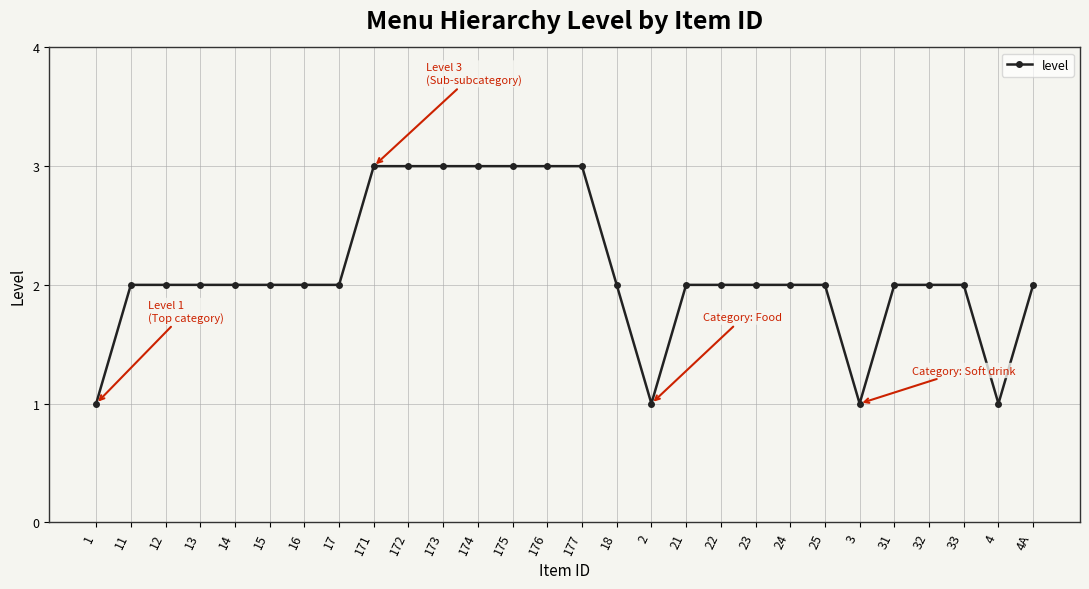

How many distinct data groups are displayed?

1